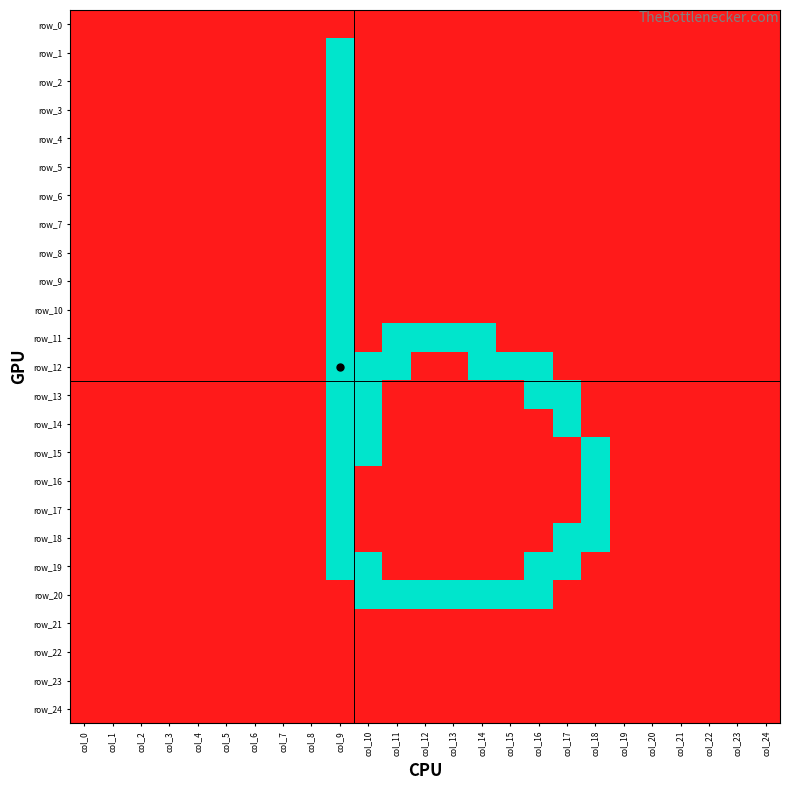

What is the greatest value displayed?

1